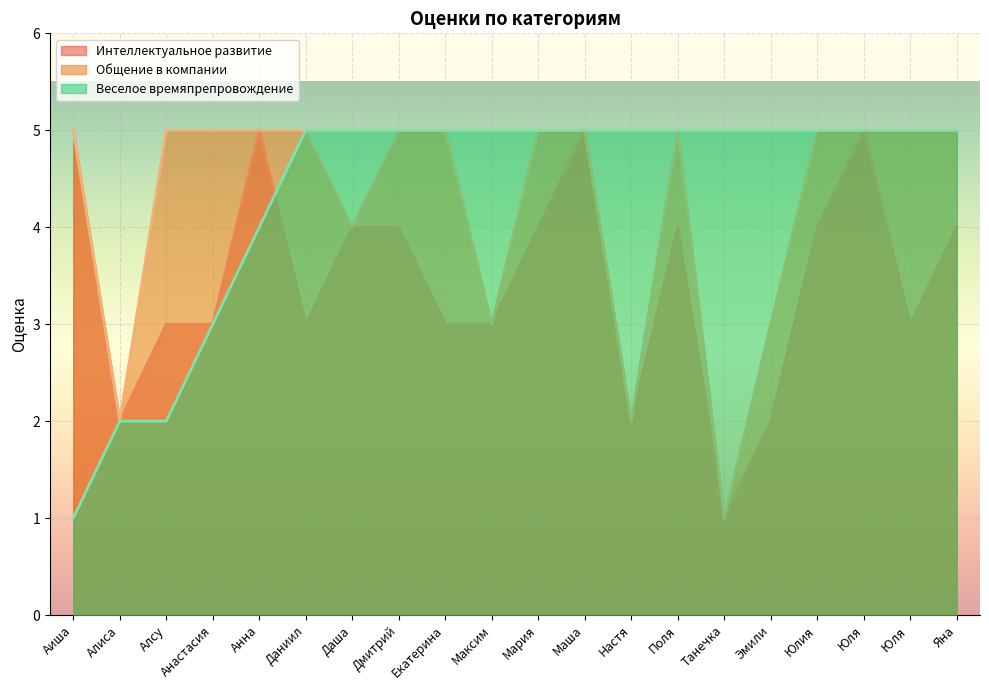

True or false: Веселое времяпрепровождение has more than 2 points higher than both neighbors.

False